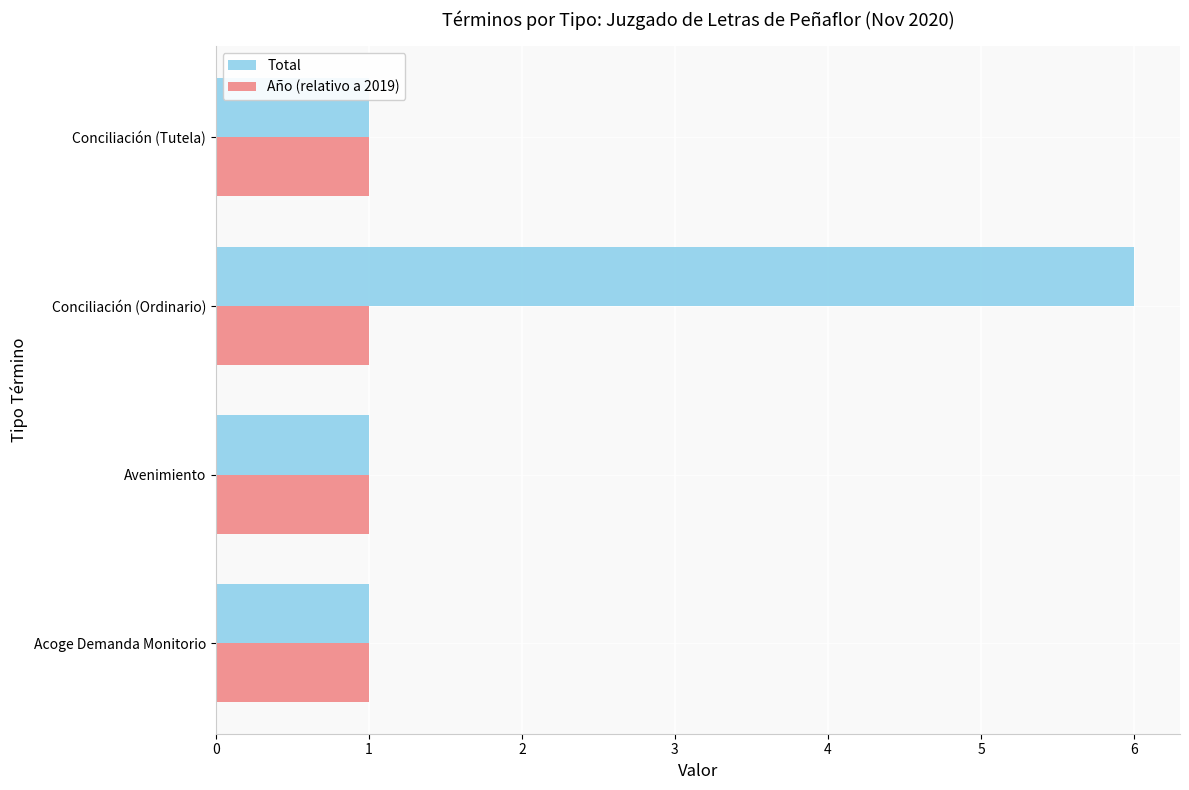

The Total series shows 3 at Conciliación (Ordinario). True or false?

False